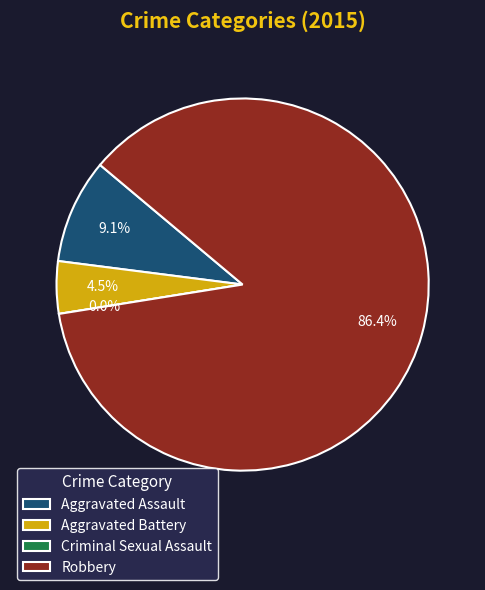

Does Robbery represent more than half of the total?

Yes